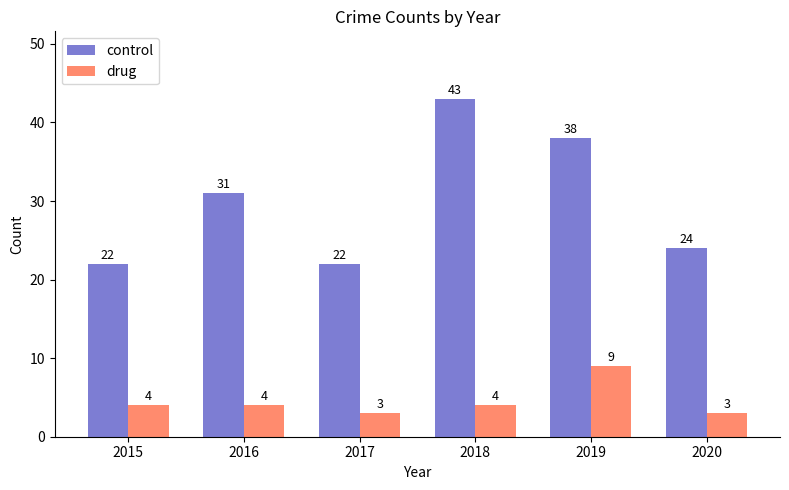

Which series changed the most between 2017 and 2020?

control